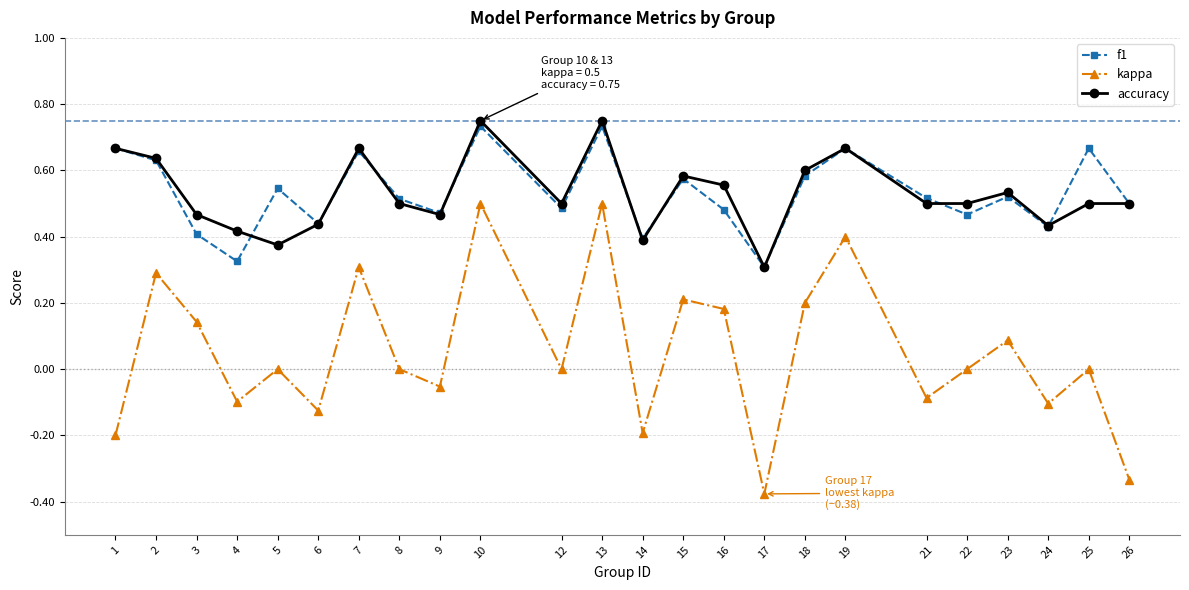

Which series has the largest range (max minus min)?

kappa